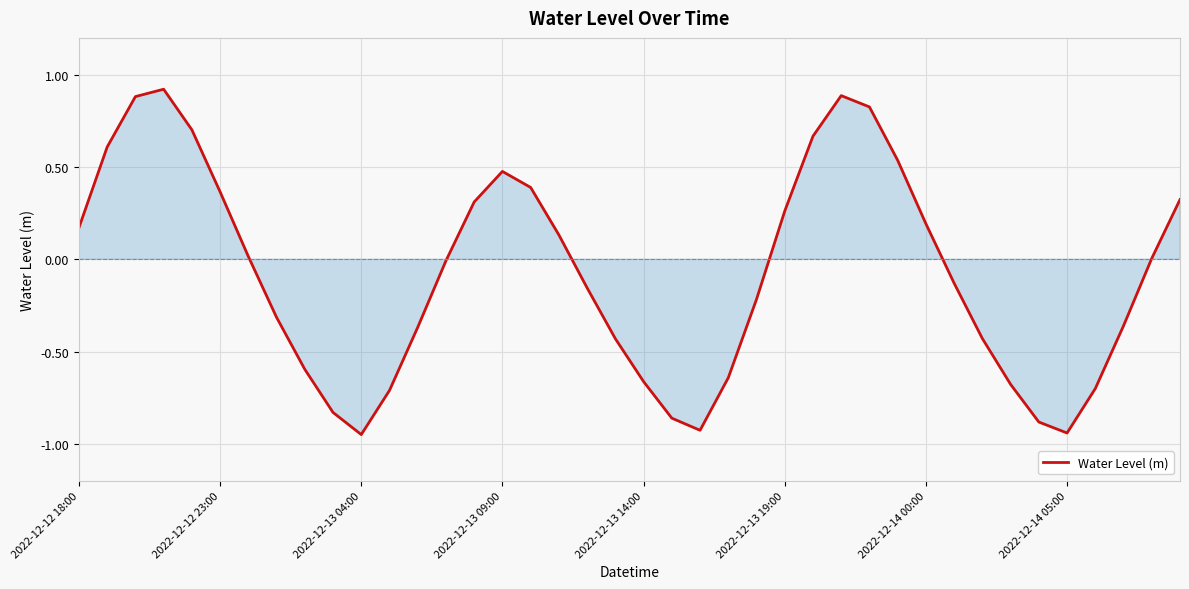

What is the difference between the maximum and minimum values?

1.9